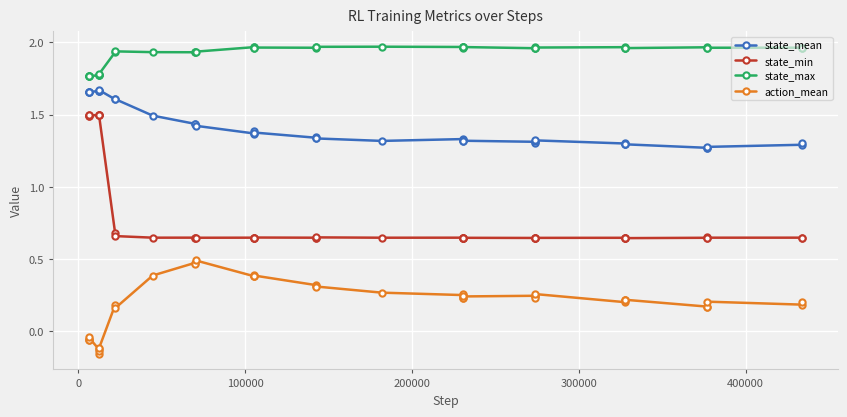

What is the difference between the maximum and minimum values in the state_mean series?

0.4